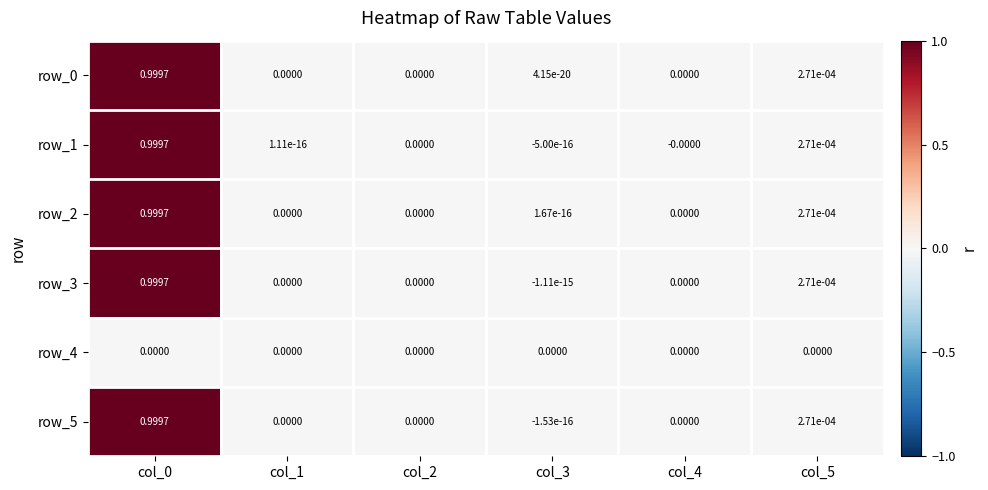

Is the value of row_3 at col_0 greater than the value of row_0 at col_3?

Yes